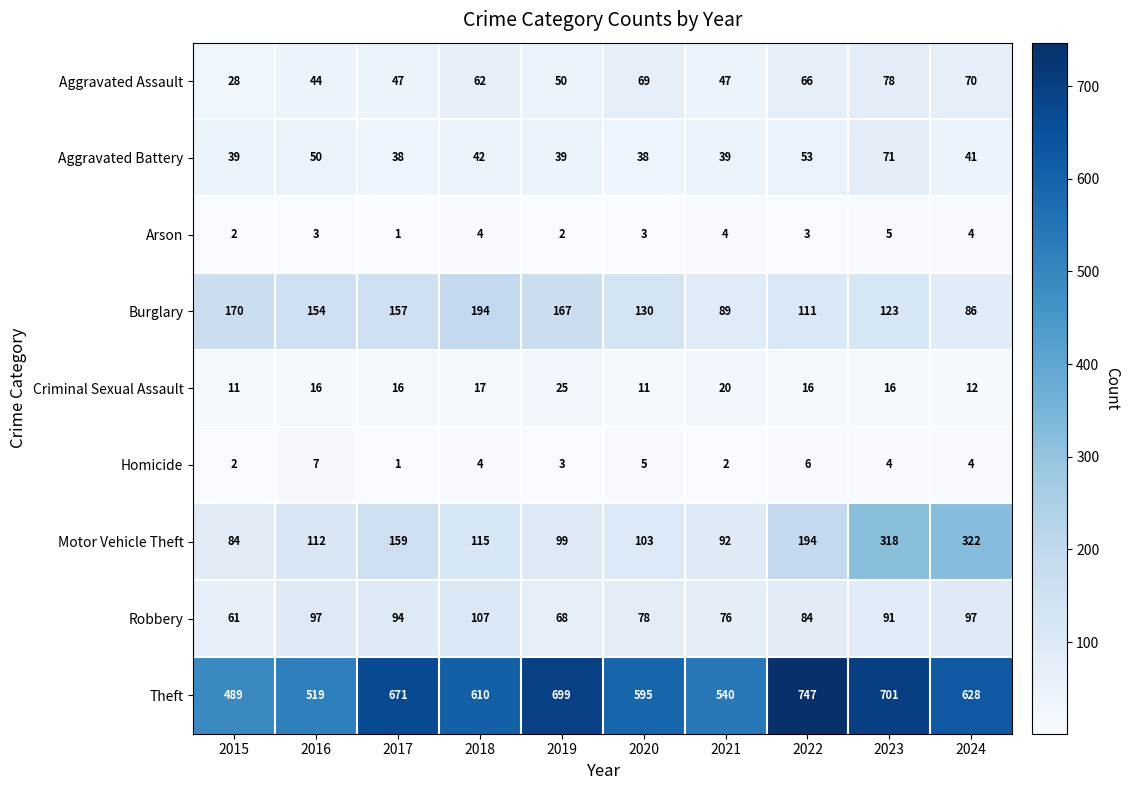

What is the spread (max minus min) of values at 2020?

592